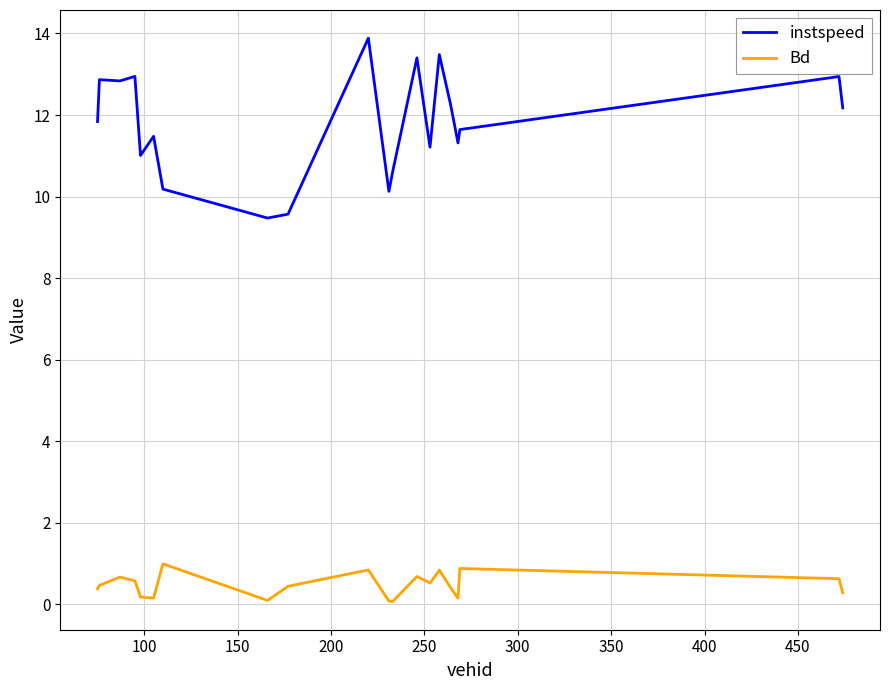

What is the difference between the maximum and minimum values in the Bd series?

0.9